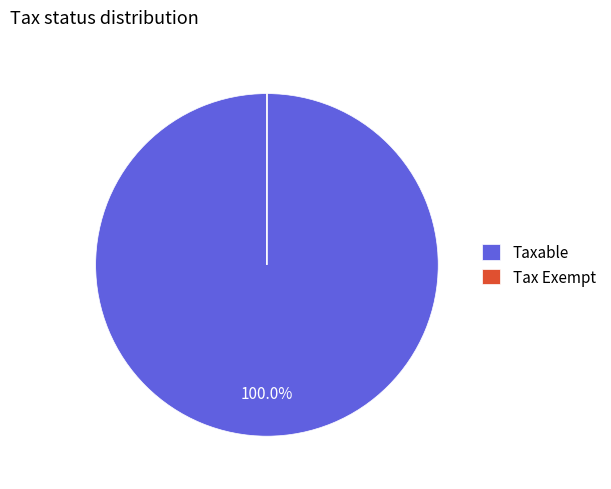

Which slice is the largest?

Taxable